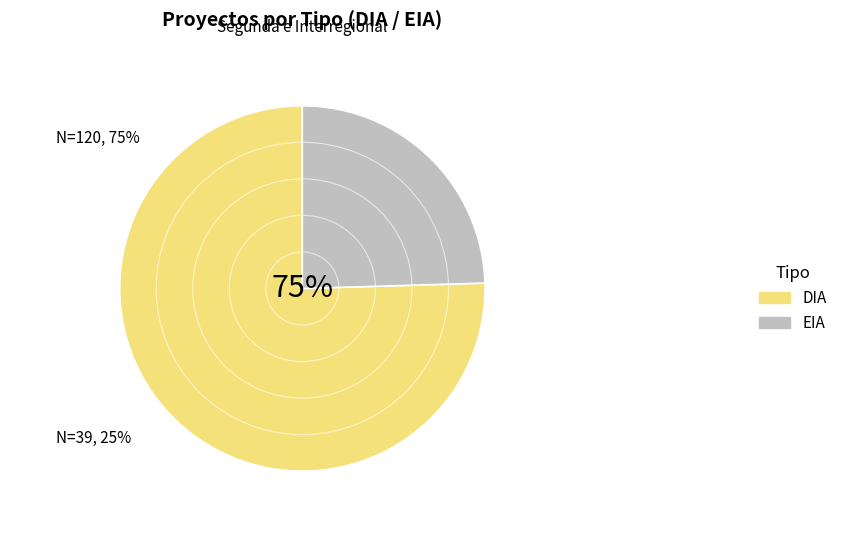

Combined, do DIA and EIA account for over 50%?

Yes